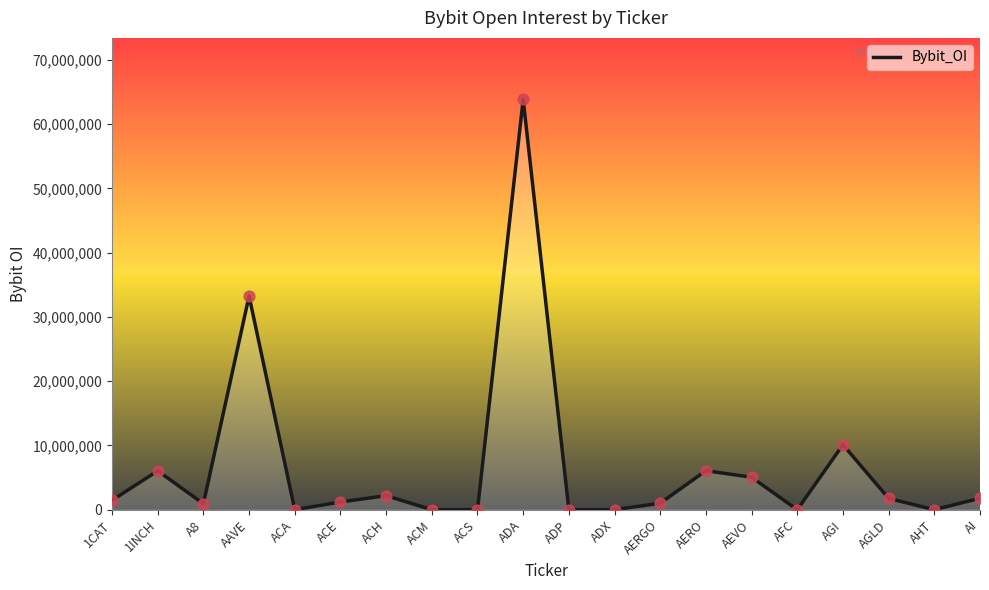

Which has a higher value, ADP or AGLD?

AGLD